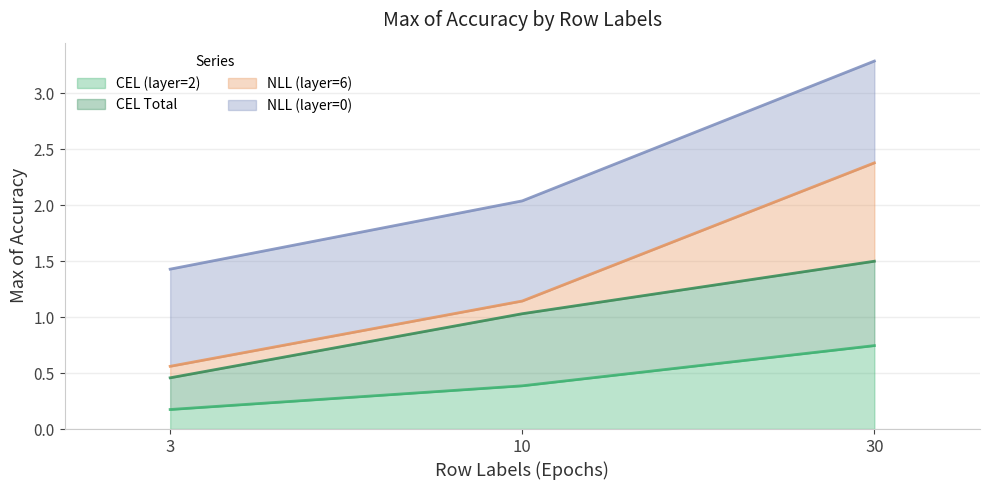

Is it true that CEL (layer=2) equals 0.4 at 10?

True